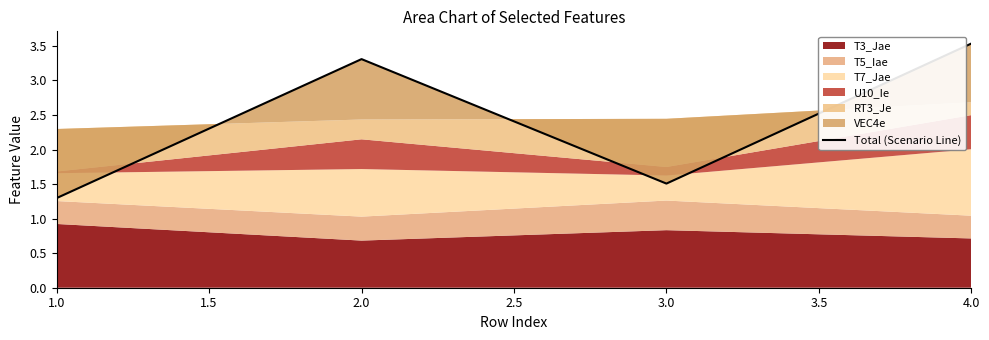

True or false: there are more than 0 points higher than both neighbors.

True